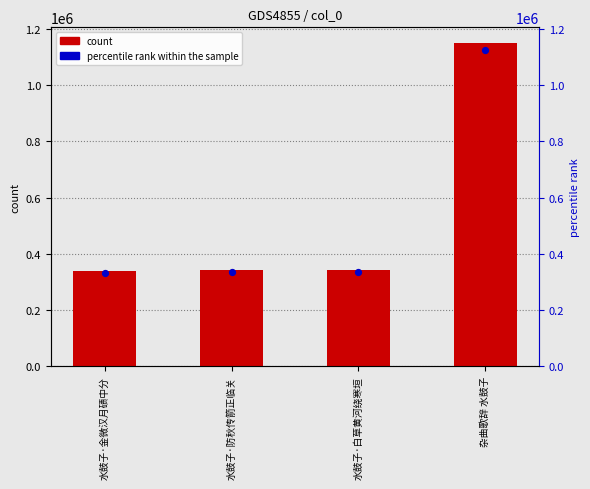

Between 水鼓子·白草黄河绕寒垣 and 水鼓子·金微汉月碛中分, which is larger?

水鼓子·白草黄河绕寒垣